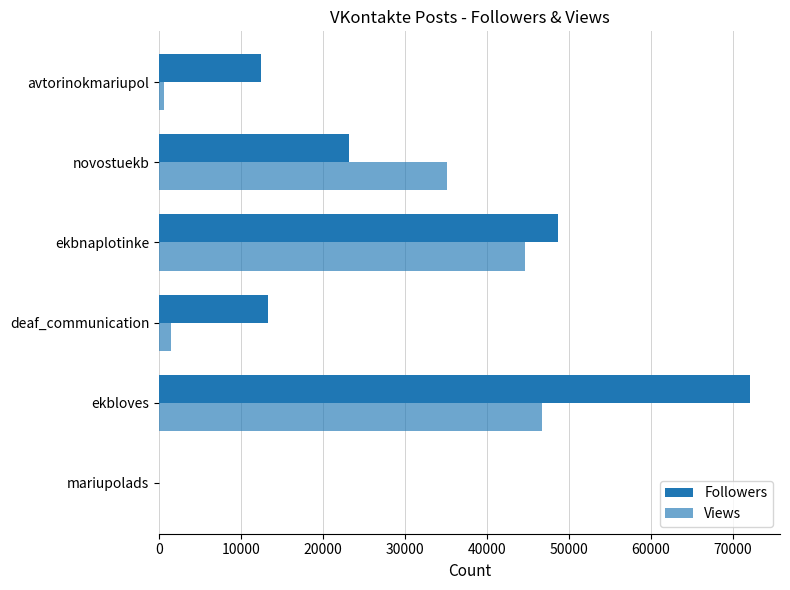

Count the number of categories in the chart.

6